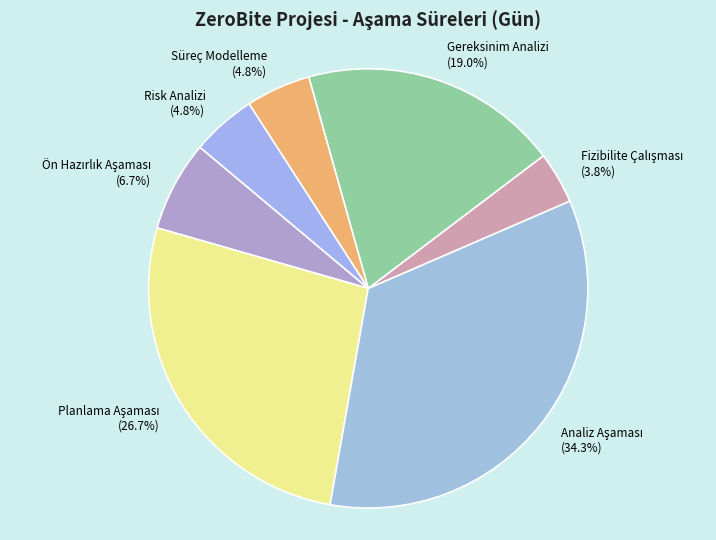

Does any single category account for the majority?

No